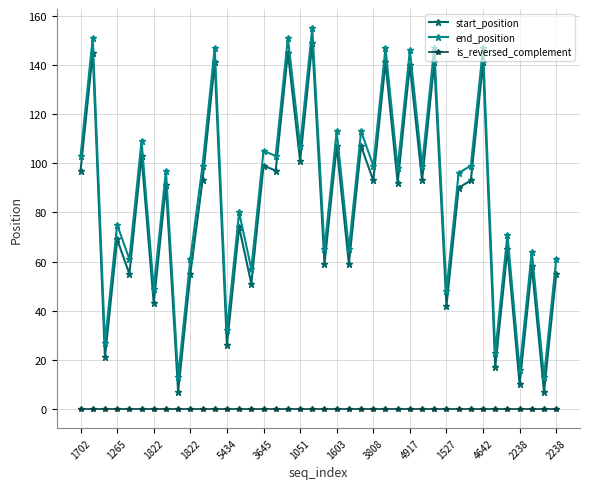

True or false: start_position and end_position intersect in this chart.

False